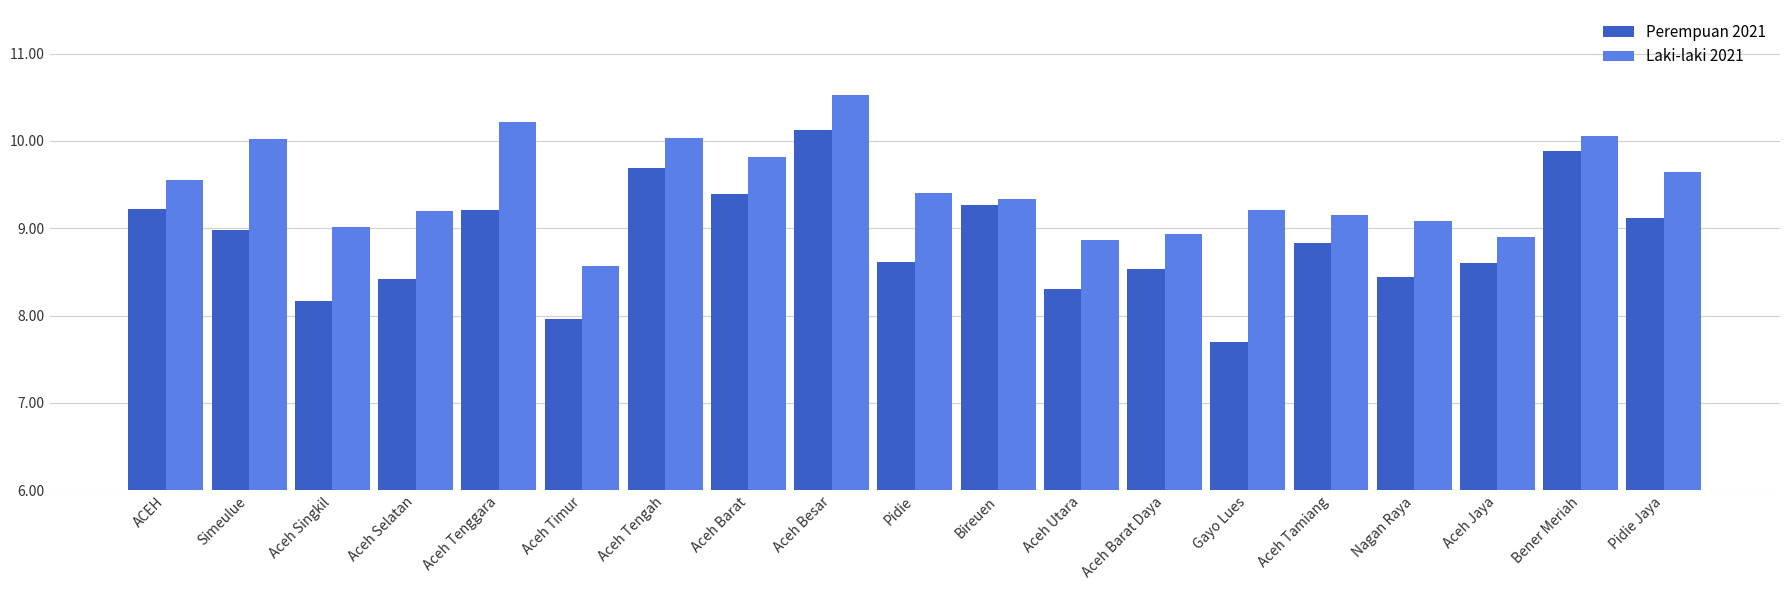

Which category has the lowest value across all series?

Gayo Lues